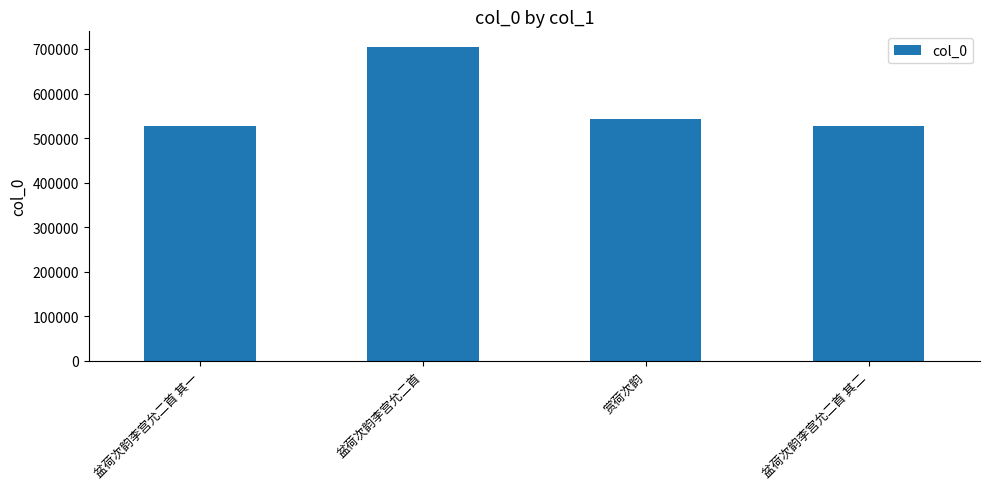

What is the minimum value shown in the chart?

527060